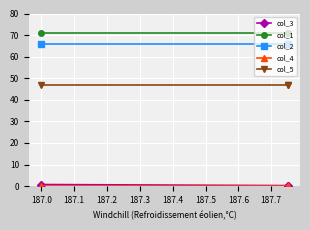

What are all the series names shown in the legend?

col_3, col_1, col_2, col_4, col_5